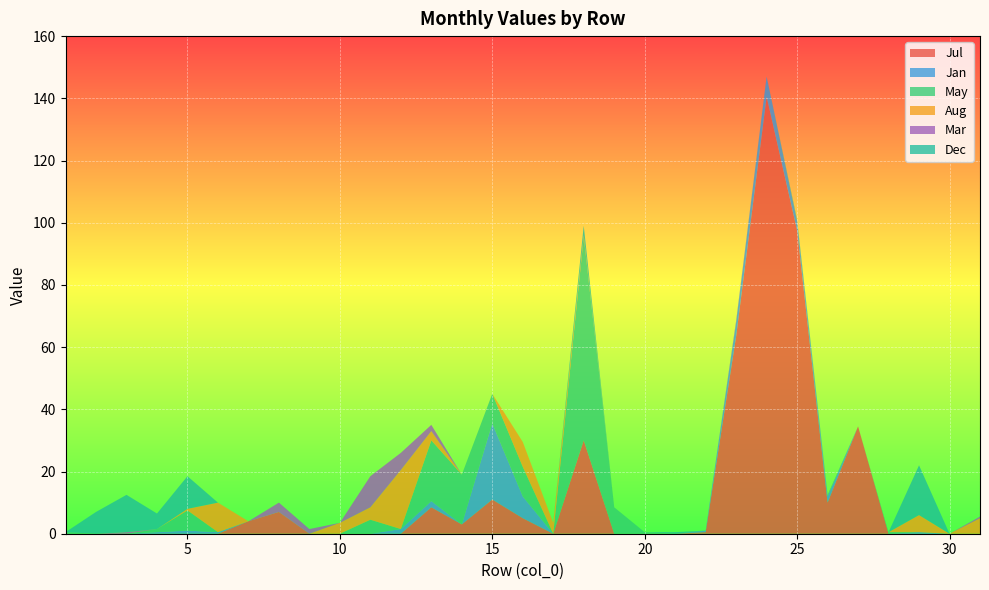

Reading left to right, what are all the values shown in this chart?

Jul: 1=0.0	2=0.0	3=0.0	4=0.0	5=0.0	6=0.0	7=4.0	8=7.0	9=0.0	10=0.0	11=0.0	12=0.0	13=8.5	14=3.0	15=11.0	16=5.0	17=0.0	18=30.0	19=0.0	20=0.0	21=0.0	22=0.5	23=63.5	24=140.5	25=97.5	26=10.0	27=34.5	28=0.0	29=0.0	30=0.0	31=0.0
Jan: 1=0.0	2=0.0	3=0.0	4=0.5	5=1.0	6=0.5	7=0.0	8=0.0	9=0.0	10=0.0	11=0.0	12=1.5	13=2.0	14=0.0	15=24.5	16=7.0	17=0.0	18=0.0	19=0.0	20=0.0	21=0.0	22=0.5	23=4.5	24=6.5	25=3.0	26=2.0	27=0.0	28=0.0	29=0.5	30=0.0	31=0.0
May: 1=0.5	2=0.0	3=0.0	4=1.0	5=6.5	6=0.0	7=0.0	8=0.0	9=0.0	10=0.0	11=4.5	12=0.0	13=19.5	14=16.0	15=9.5	16=9.5	17=0.0	18=65.5	19=8.5	20=0.5	21=0.0	22=0.0	23=0.0	24=0.0	25=0.5	26=0.5	27=0.0	28=0.5	29=0.0	30=0.0	31=0.0
Aug: 1=0.0	2=0.0	3=0.0	4=0.0	5=0.5	6=9.5	7=0.0	8=0.0	9=0.0	10=3.5	11=4.0	12=19.0	13=3.0	14=0.0	15=0.0	16=8.0	17=3.5	18=0.5	19=0.0	20=0.0	21=0.0	22=0.0	23=0.0	24=0.0	25=0.0	26=0.0	27=0.0	28=0.0	29=5.5	30=0.0	31=5.0
Mar: 1=0.0	2=0.0	3=0.5	4=0.0	5=0.0	6=0.0	7=0.0	8=3.0	9=1.5	10=0.0	11=10.0	12=5.5	13=2.0	14=0.0	15=0.0	16=0.0	17=0.0	18=0.0	19=0.0	20=0.0	21=0.0	22=0.0	23=0.5	24=0.0	25=0.0	26=0.0	27=0.0	28=0.0	29=0.0	30=0.0	31=0.5
Dec: 1=0.0	2=7.0	3=12.0	4=5.0	5=10.5	6=0.0	7=0.0	8=0.0	9=0.0	10=0.0	11=0.0	12=0.0	13=0.0	14=0.0	15=0.0	16=0.0	17=0.0	18=3.0	19=0.0	20=0.0	21=0.5	22=0.0	23=0.0	24=0.0	25=0.0	26=0.0	27=0.0	28=0.0	29=16.0	30=0.0	31=0.0